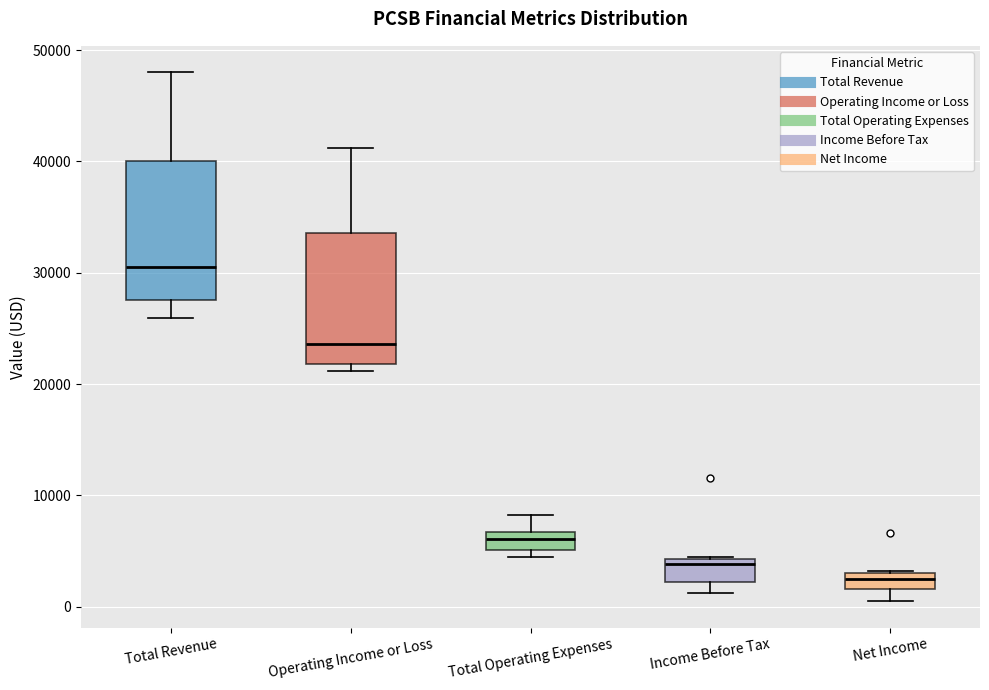

Where does the median line of the box for Operating Income or Loss sit on the y-axis? The values are not printed on the chart, so give them approximately, as read against the axis.

24000